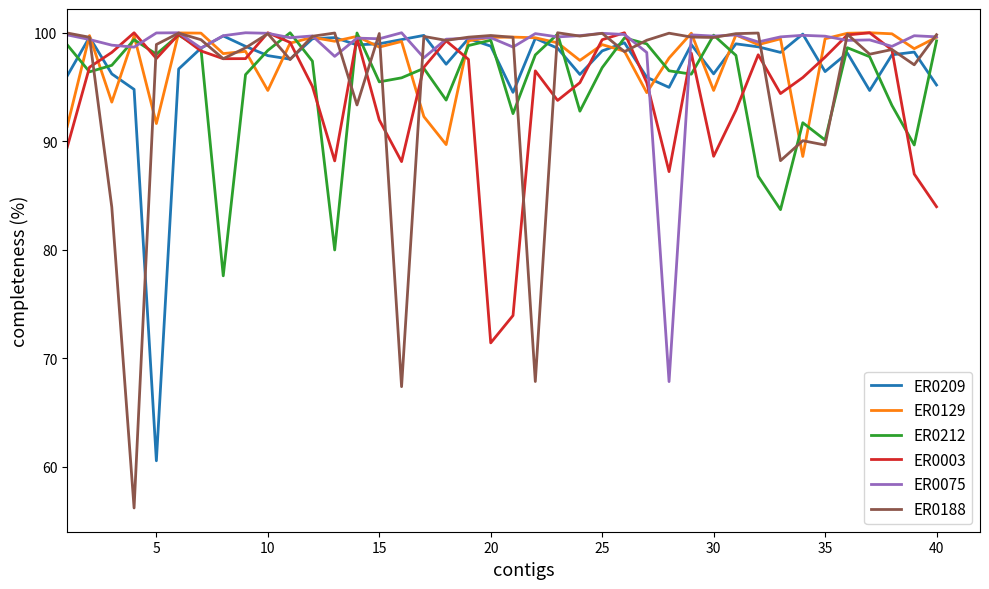

Which series has the largest range (max minus min)?

ER0188